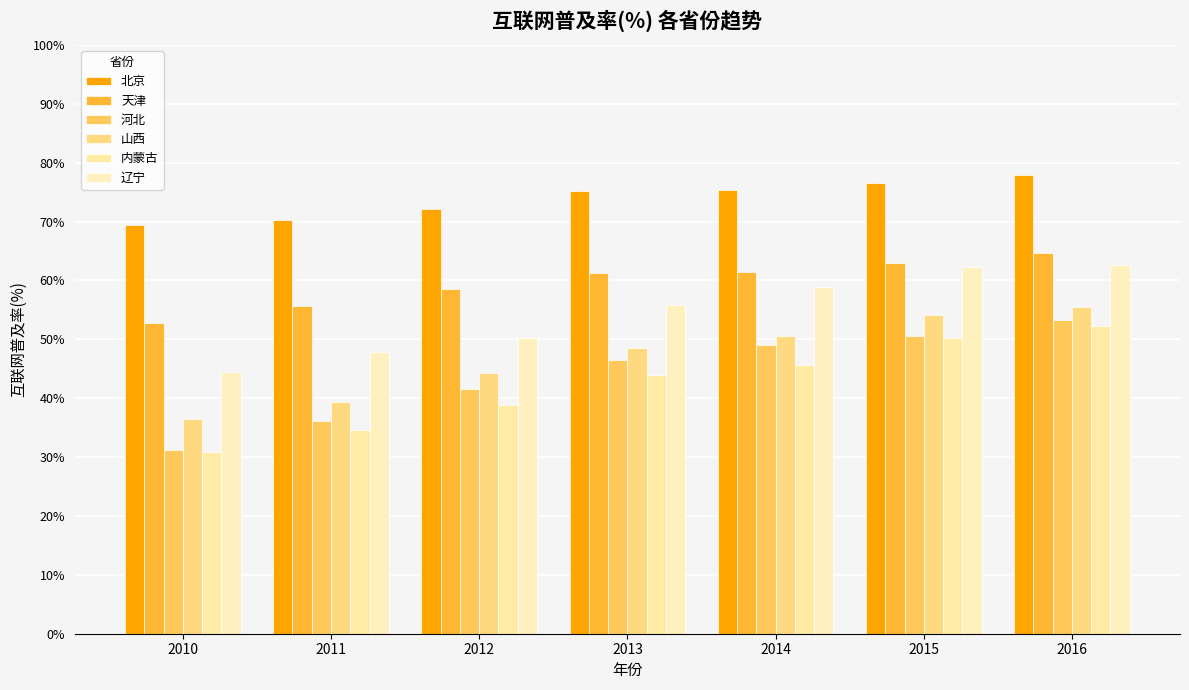

What is the difference between the 山西 values at 2015 and 2016?

1.3